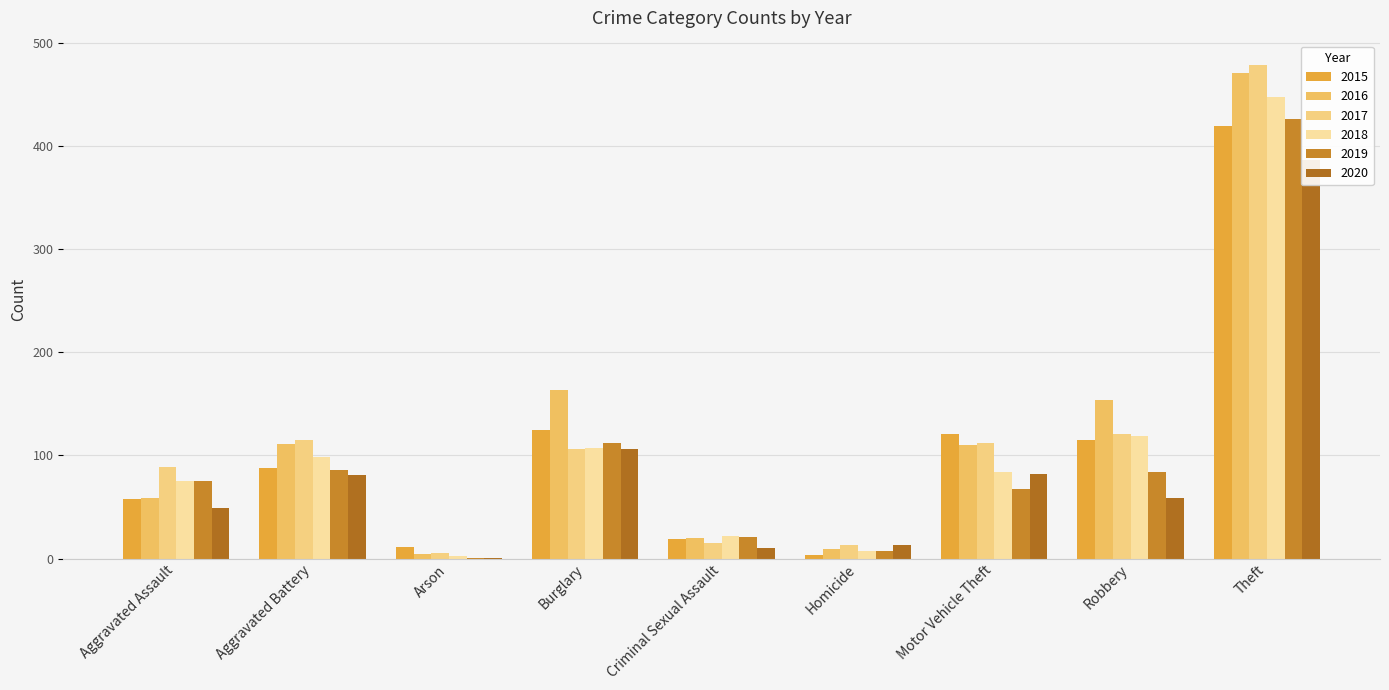

Where is 2020 nearest to the value 193?

Burglary